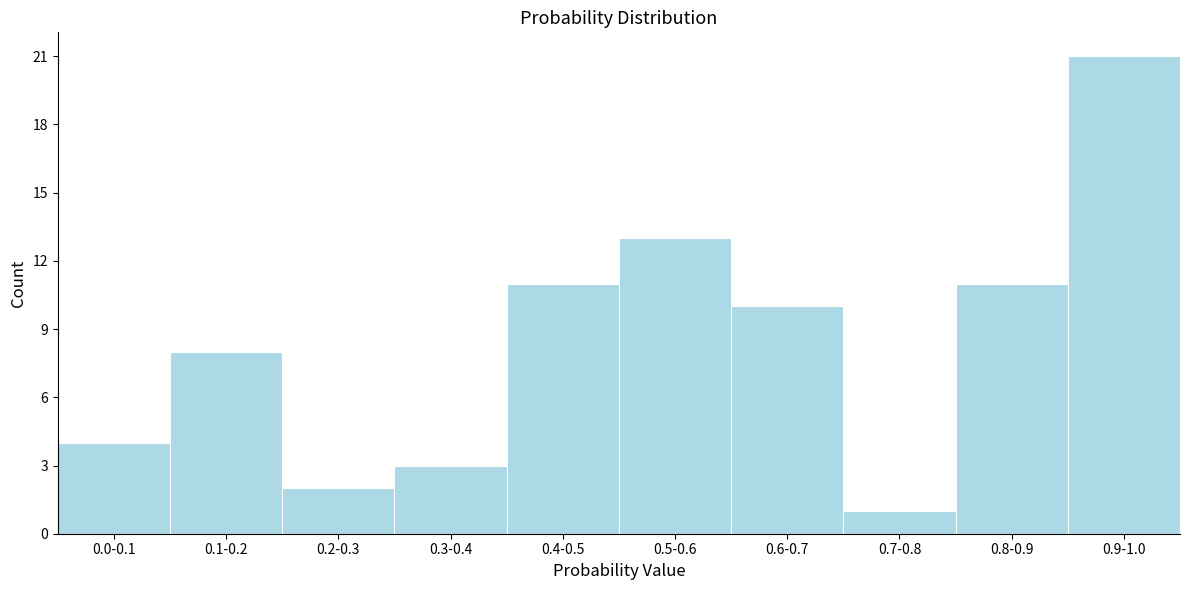

Reading left to right, extract all data points from this chart.

0.0-0.1=4	0.1-0.2=8	0.2-0.3=2	0.3-0.4=3	0.4-0.5=11	0.5-0.6=13	0.6-0.7=10	0.7-0.8=1	0.8-0.9=11	0.9-1.0=21